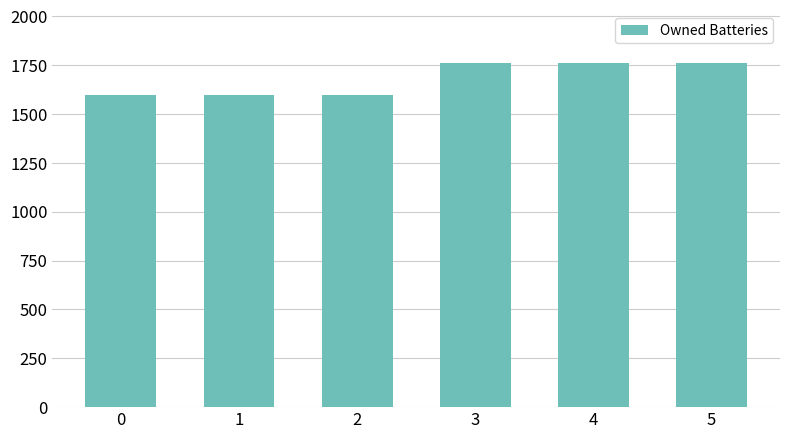

What is the change in value from 1 to 3?

+167